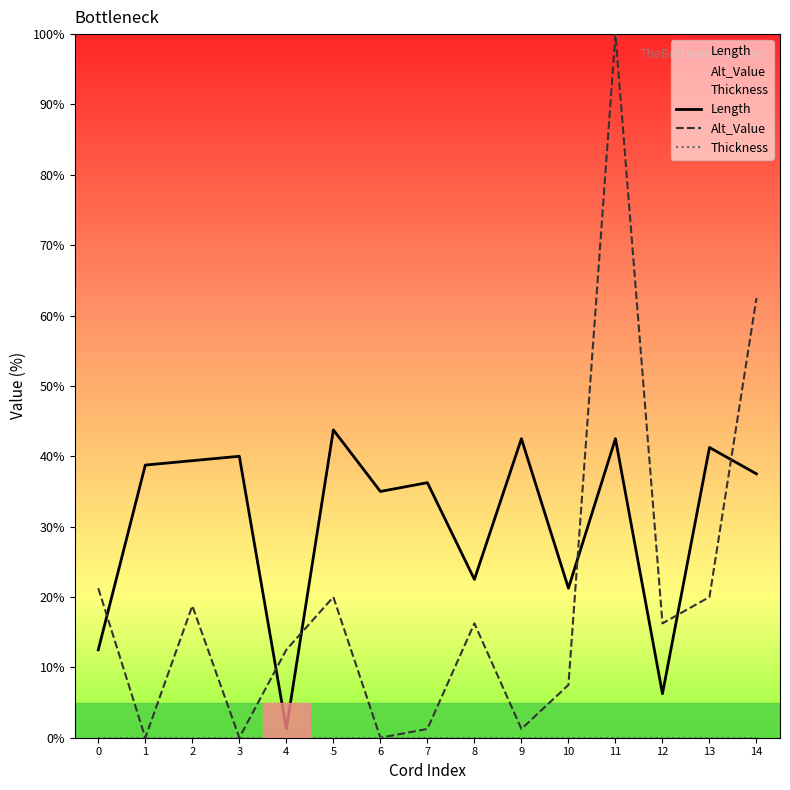

At which category is the sum across all series the highest?

11